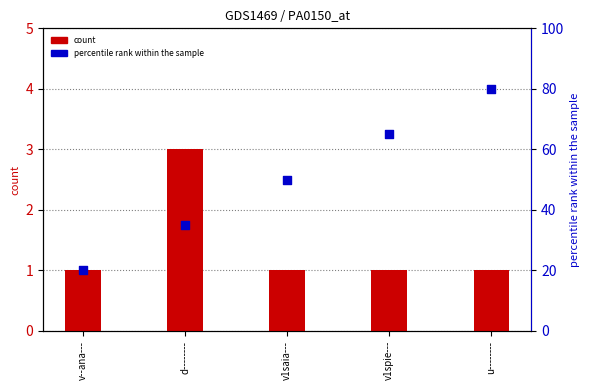

Is the value of percentile rank within the sample at v1saia--- greater than the value of count at v1saia---?

Yes